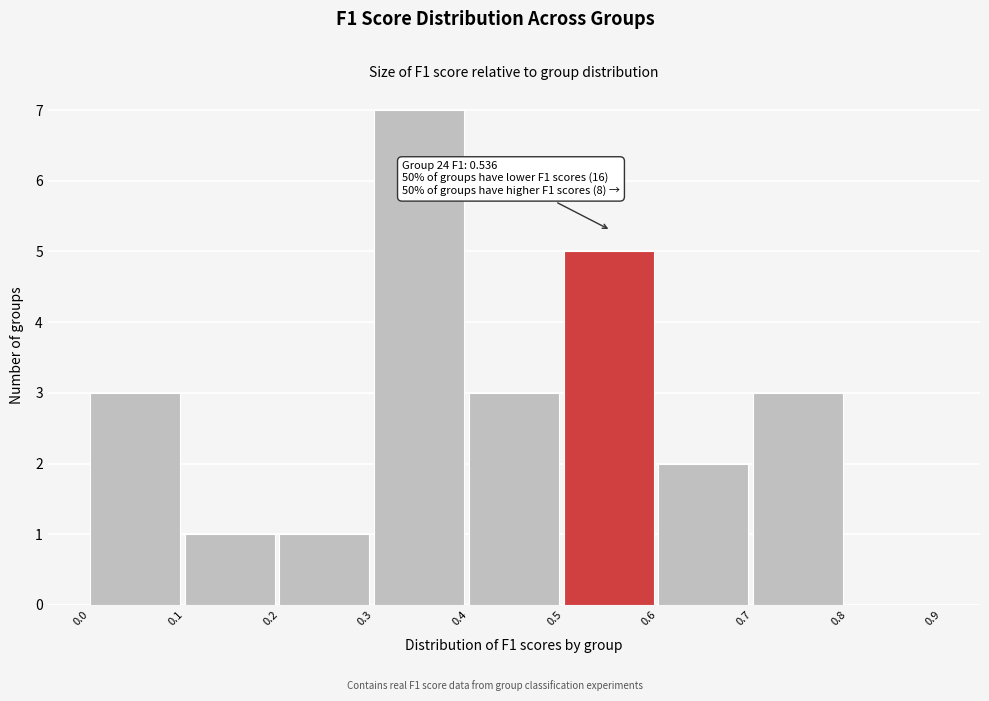

Which range on the x-axis has the tallest bar?

0.3 to 0.4